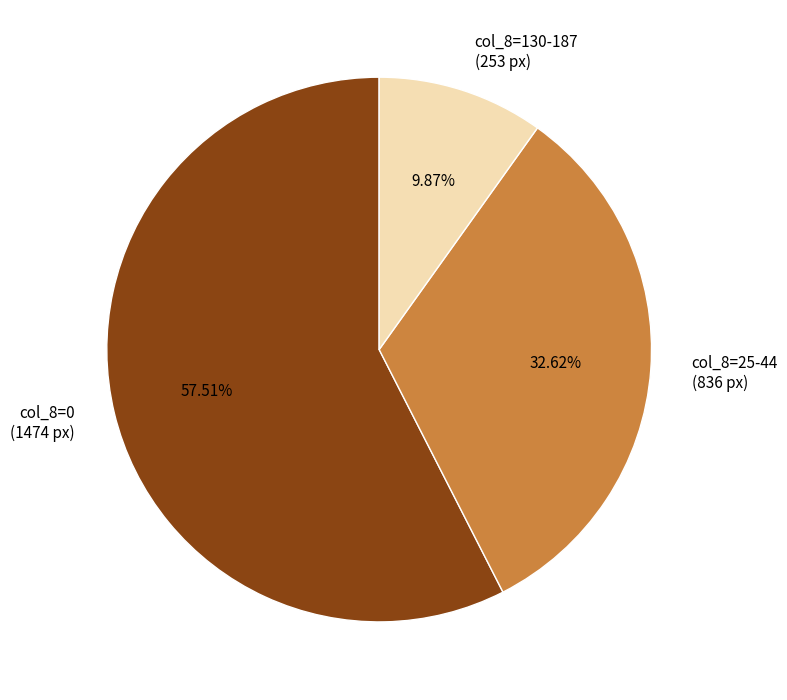

Between col_8=130-187 (253 px) and col_8=0 (1474 px), which is larger?

col_8=0 (1474 px)